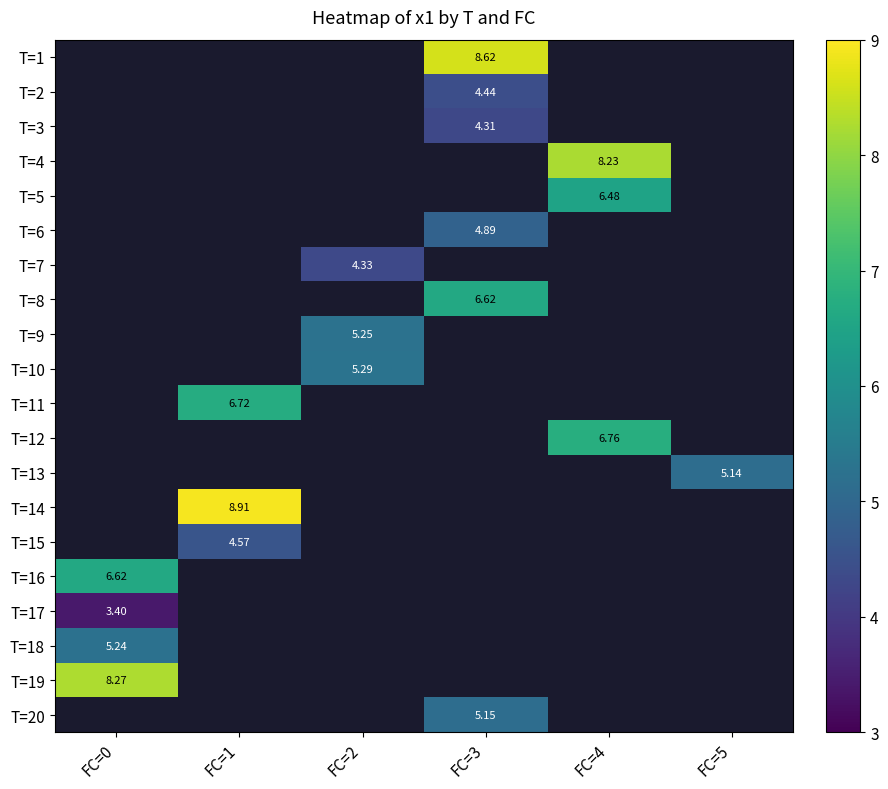

At which label does T=20 reach its peak?

FC=0